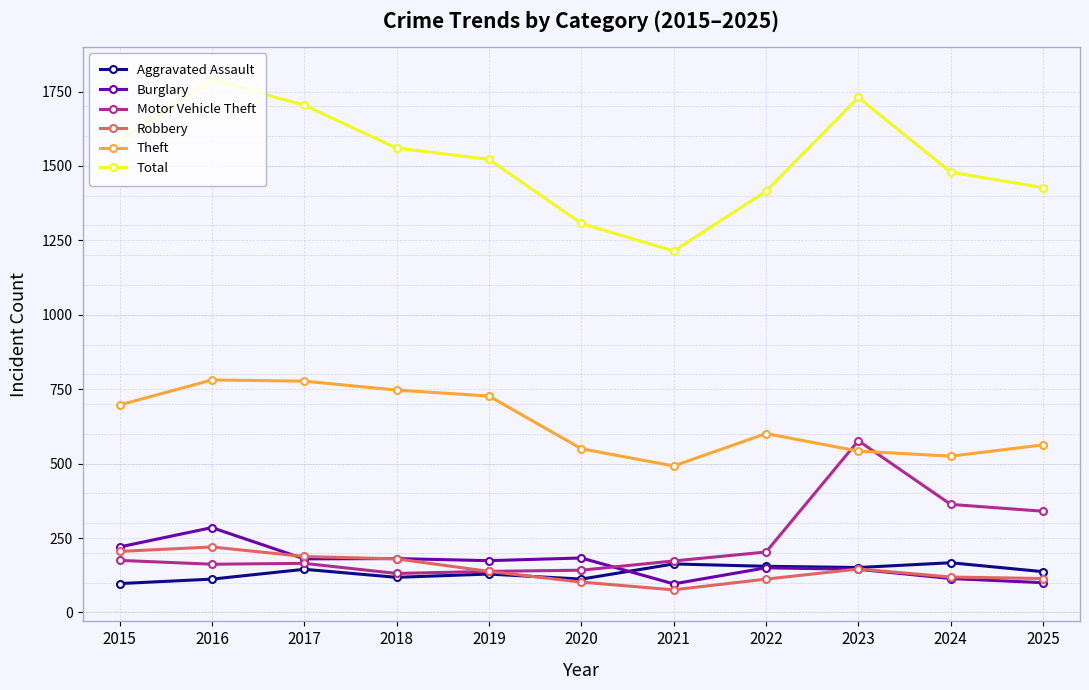

True or false: Total and Aggravated Assault cross at least once.

False